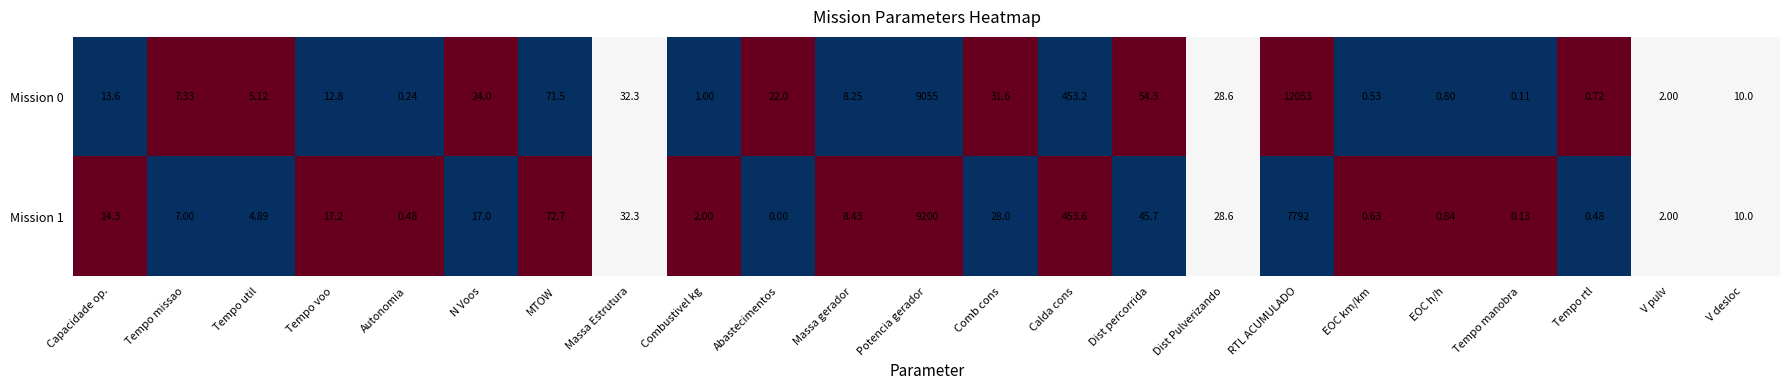

At which label is Mission 1 closest to 4600?

RTL ACUMULADO